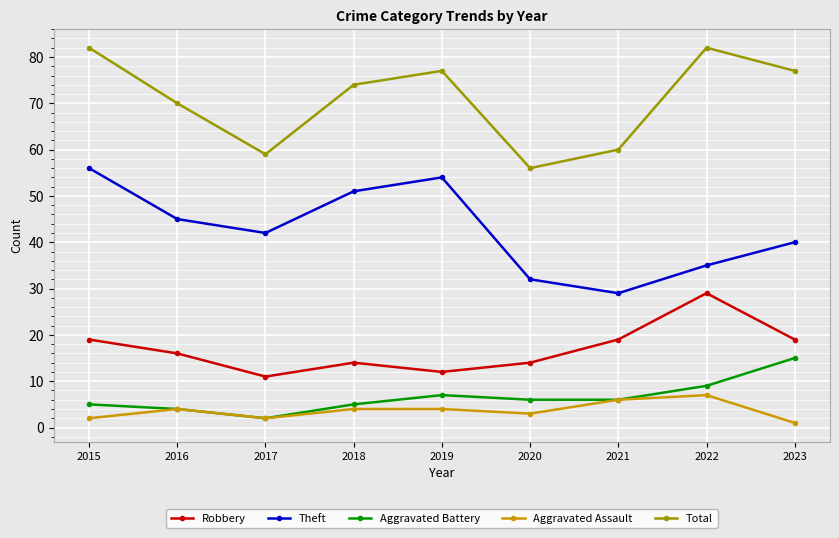

True or false: Total and Aggravated Assault cross at least once.

False